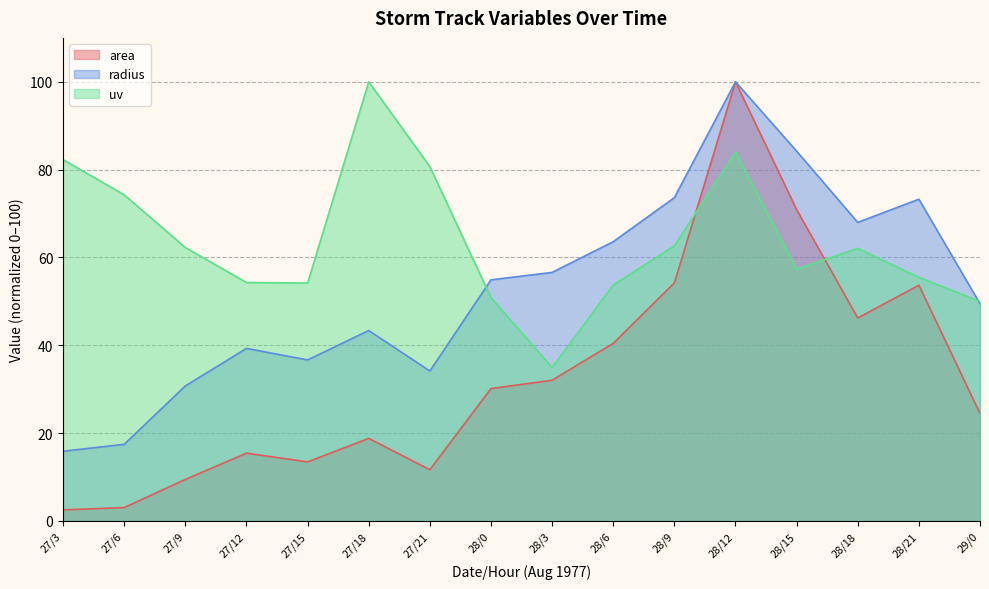

The uv series shows 50.8 at 28/0. True or false?

True